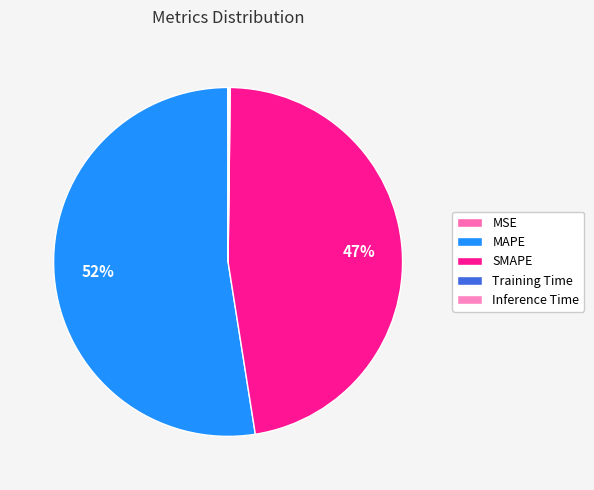

Is it true that MAPE is 42% of the pie?

False